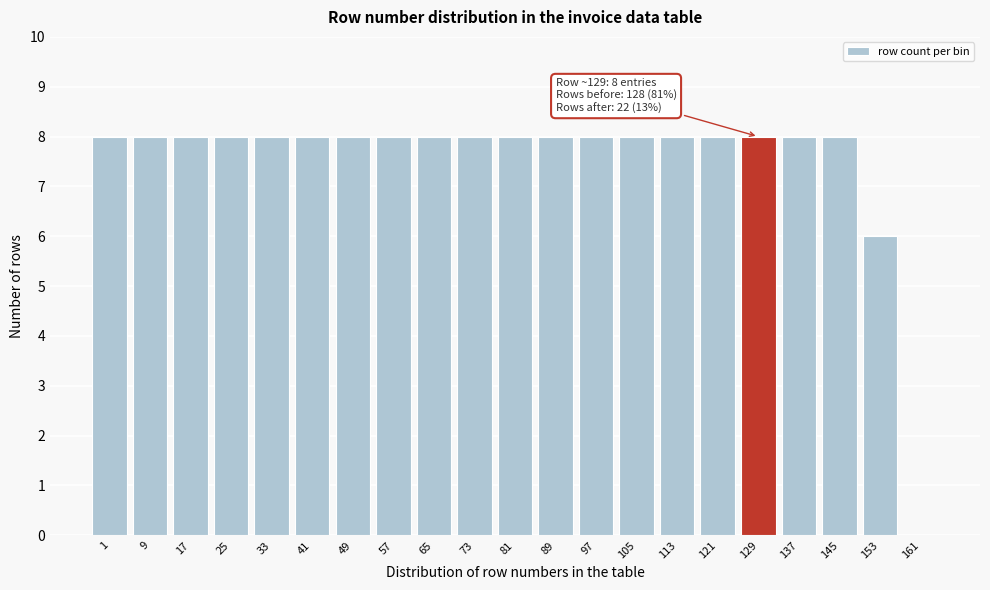

Reading right to left, list all the values displayed in this chart.

161=0	153=6	145=8	137=8	129=8	121=8	113=8	105=8	97=8	89=8	81=8	73=8	65=8	57=8	49=8	41=8	33=8	25=8	17=8	9=8	1=8